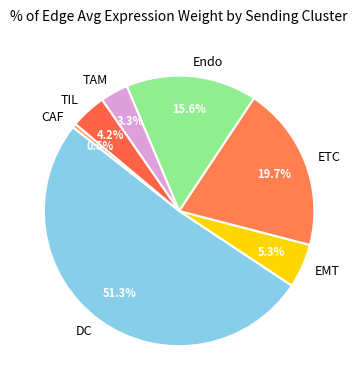

Which category has the biggest portion of the pie?

DC